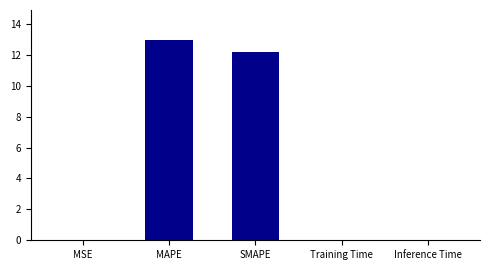

Which has a higher value, Inference Time or MAPE?

MAPE